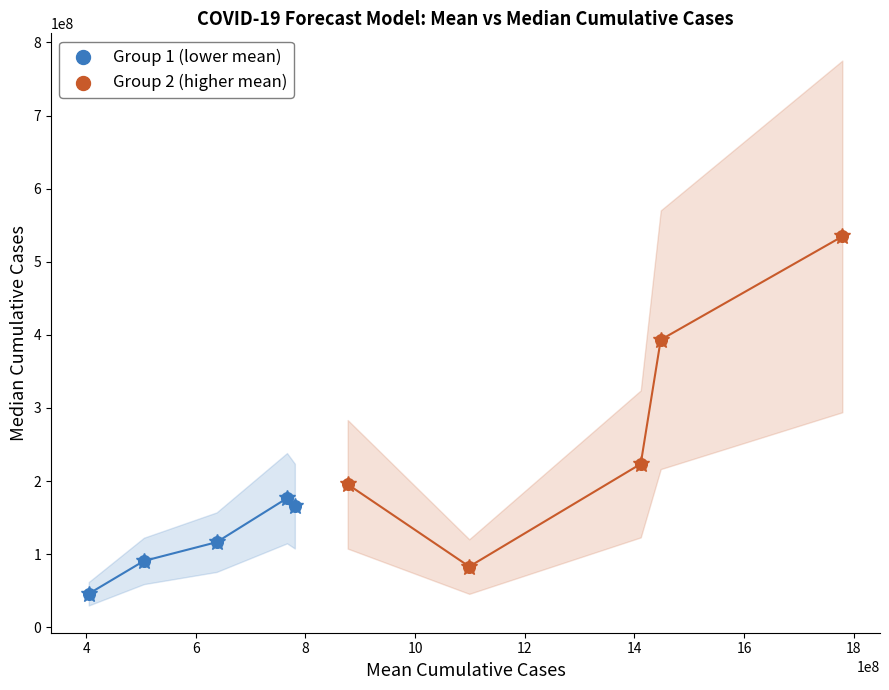

Which series reaches the maximum Y coordinate?

Group 2 (higher mean)